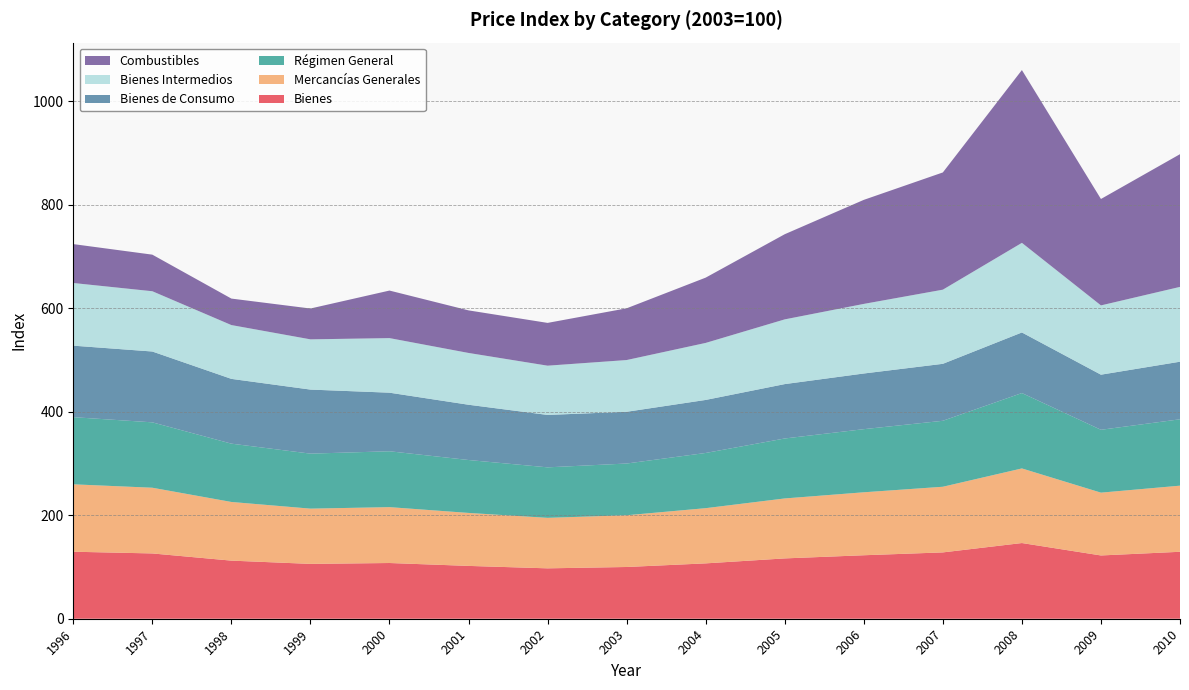

Reading left to right, list all the values displayed in this chart.

Bienes: 129.5	126.2	112.3	106.0	107.7	102.1	97.4	100.0	107.0	116.6	122.7	128.2	146.3	122.3	129.4
Mercancías Generales: 130.3	127.0	113.4	106.8	108.0	102.4	97.6	100.0	106.7	115.9	121.7	126.9	144.2	121.4	127.8
Régimen General: 129.8	126.4	112.7	106.3	108.0	102.3	97.6	100.0	106.7	115.9	122.0	127.5	145.7	121.5	128.3
Bienes de Consumo: 138.2	136.9	125.2	123.8	113.2	106.8	101.3	100.0	102.5	105.1	107.6	110.1	117.1	106.5	111.3
Bienes Intermedios: 121.1	116.5	104.0	97.1	105.5	100.1	95.2	100.0	110.2	125.1	134.5	143.3	173.2	133.9	144.6
Combustibles: 75.2	70.7	51.2	59.6	91.9	82.3	82.7	100.0	126.2	164.6	201.1	226.6	334.0	205.7	256.5